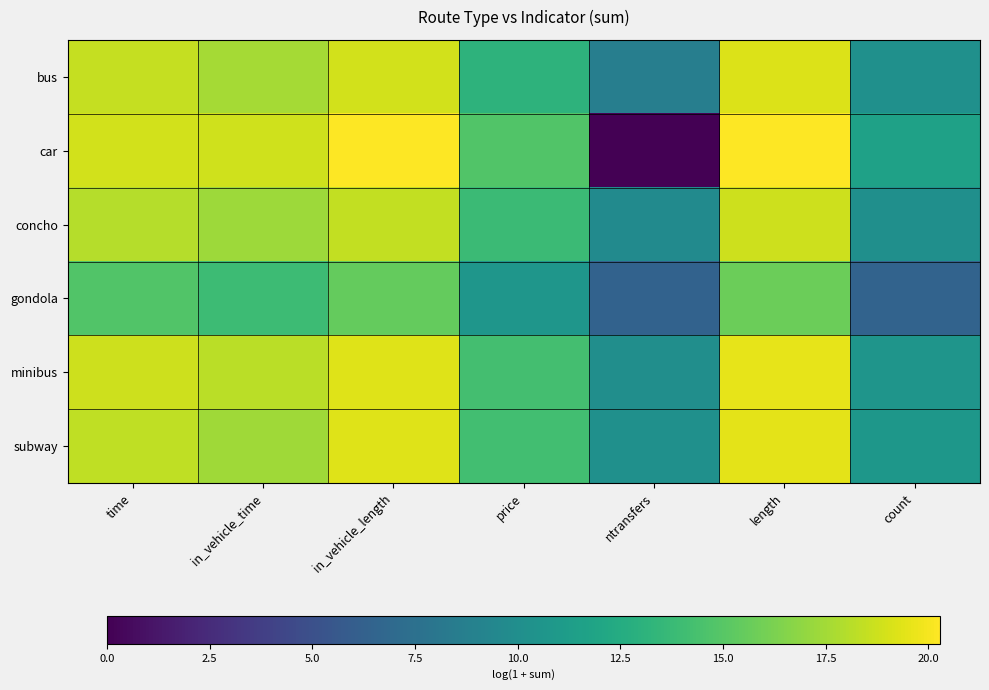

At which category is the sum across all series the highest?

length